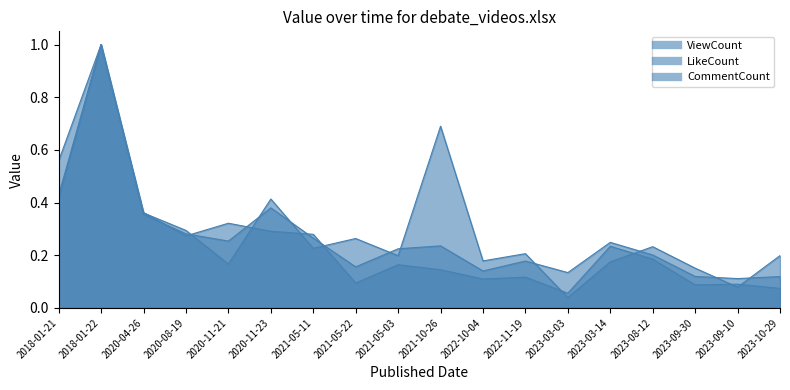

Is it true that CommentCount equals 1.0 at 2018-01-22?

True